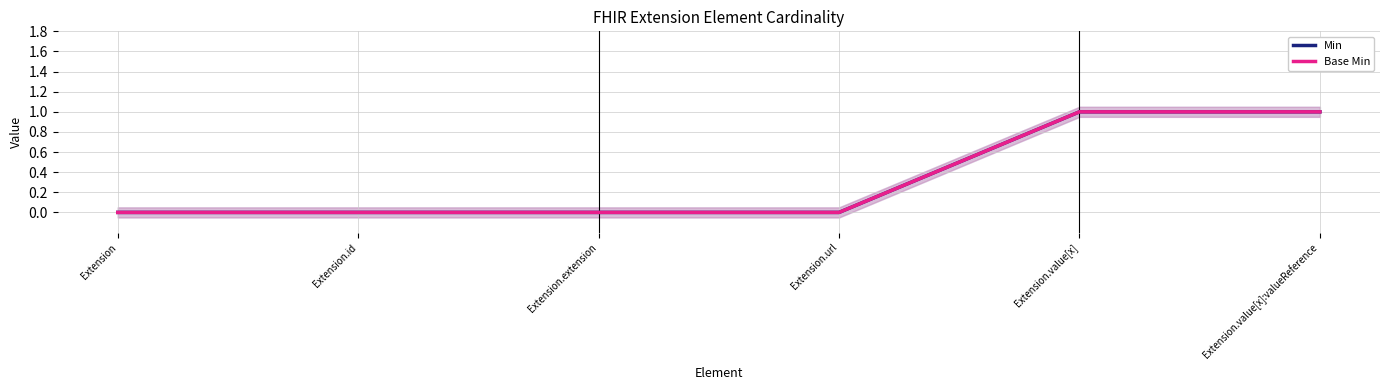

Reading left to right, list all the values displayed in this chart.

Min: 0	0	0	0	1	1
Base Min: 0	0	0	0	1	1